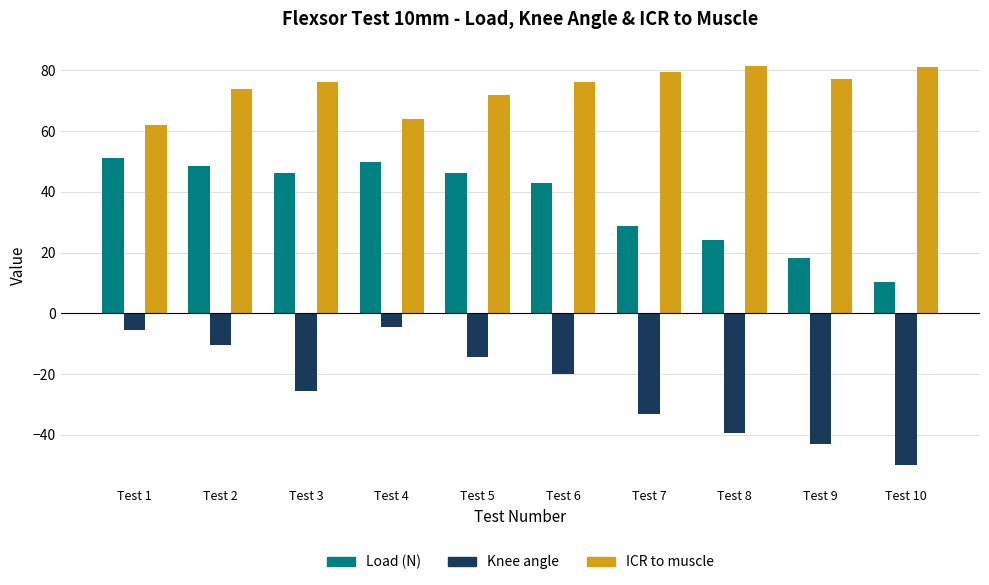

What is the minimum value for Load (N)?

10.2